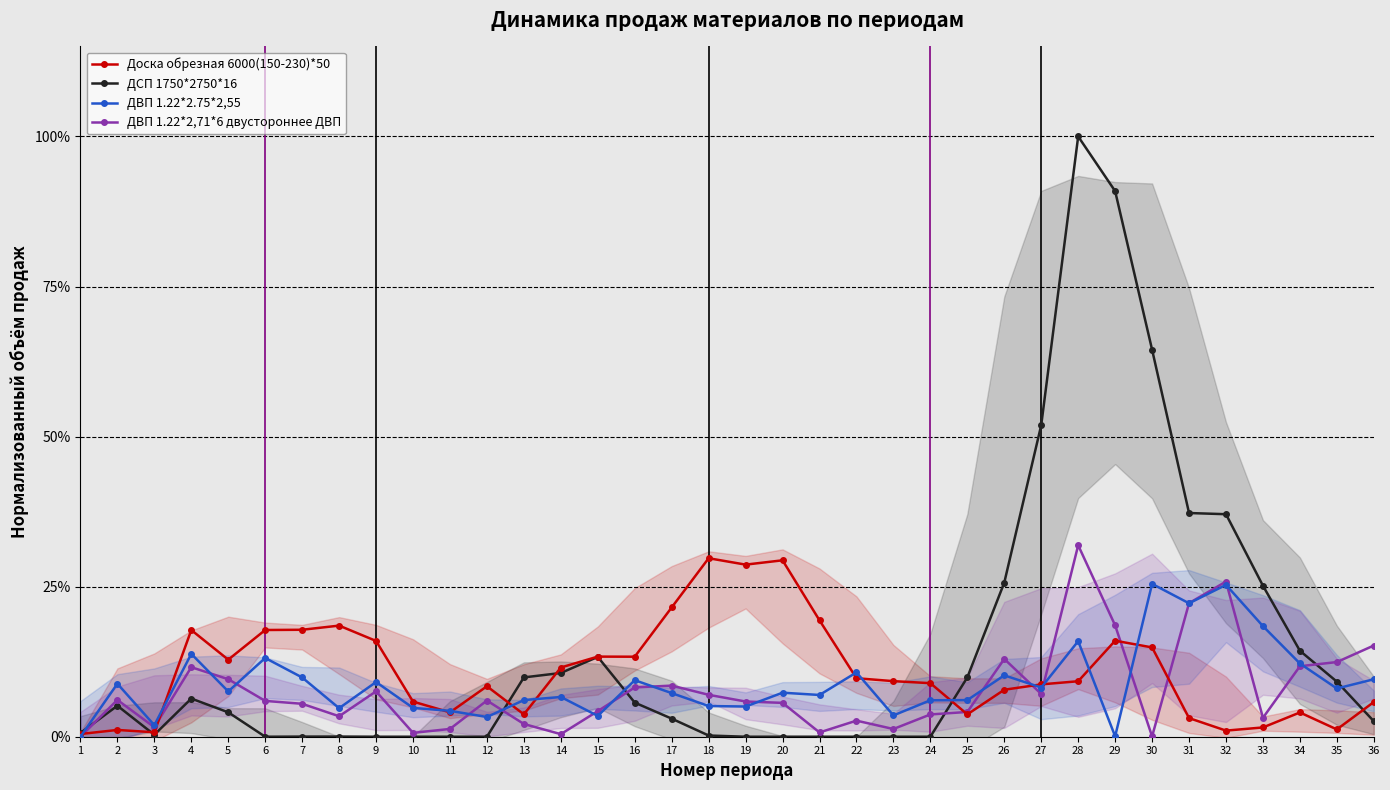

What is the difference between the second highest and second lowest values in the ДВП 1.22*2.75*2,55 series?

0.3